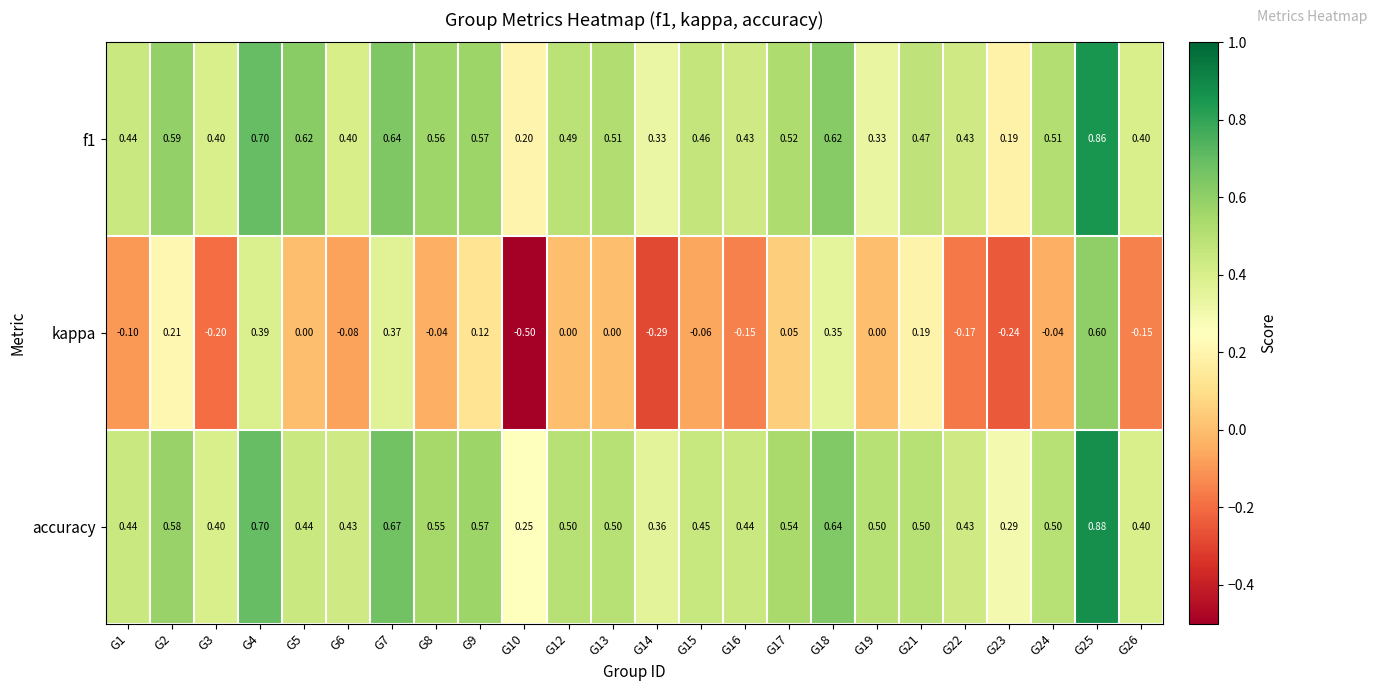

Between G8 and G25, which series saw the biggest shift?

kappa